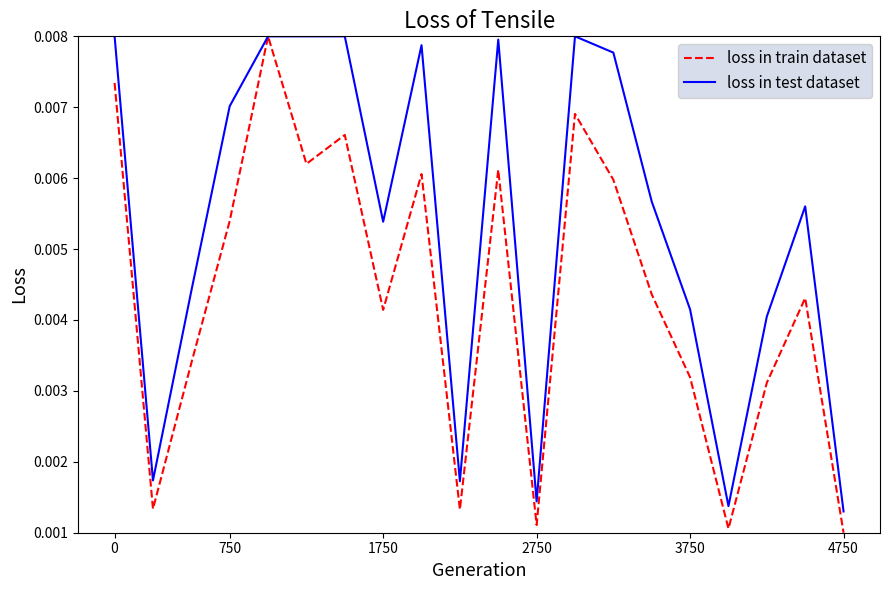

What are all the series names shown in the legend?

loss in train dataset, loss in test dataset